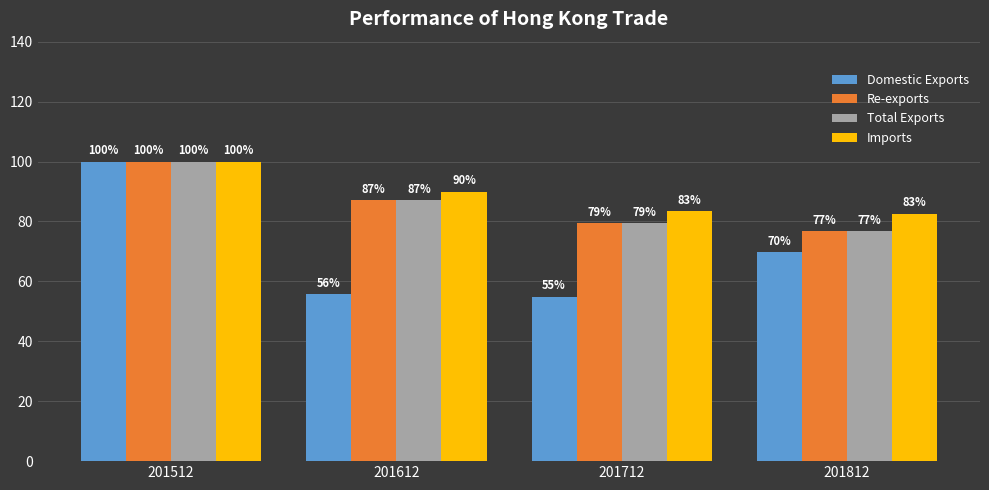

The value of Re-exports at 201812 is 121.3. True or false?

False